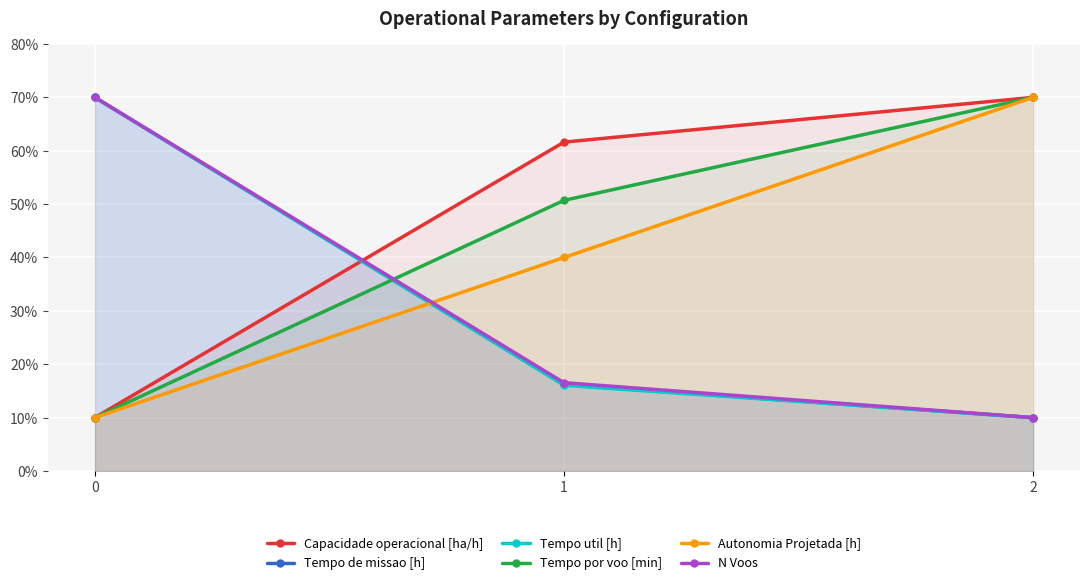

Reading left to right, what are all the values shown in this chart?

Capacidade operacional [ha/h]: 0=10.0	1=61.6	2=70.0
Tempo de missao [h]: 0=70.0	1=16.2	2=10.0
Tempo util [h]: 0=70.0	1=16.1	2=10.0
Tempo por voo [min]: 0=10.0	1=50.7	2=70.0
Autonomia Projetada [h]: 0=10.0	1=40.0	2=70.0
N Voos: 0=70.0	1=16.5	2=10.0